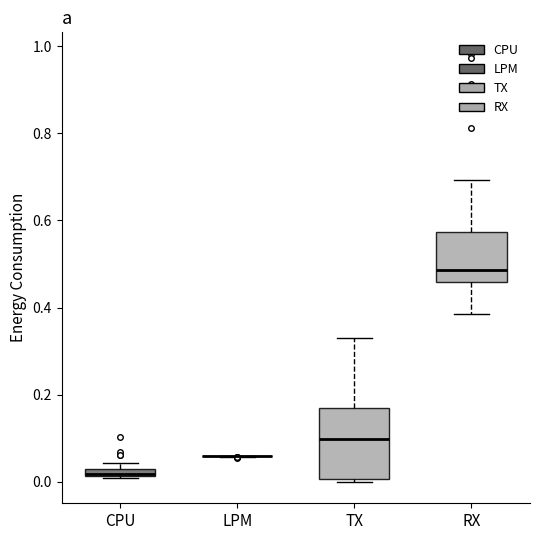

Which box is the tallest, from its lower edge to its upper edge?

TX